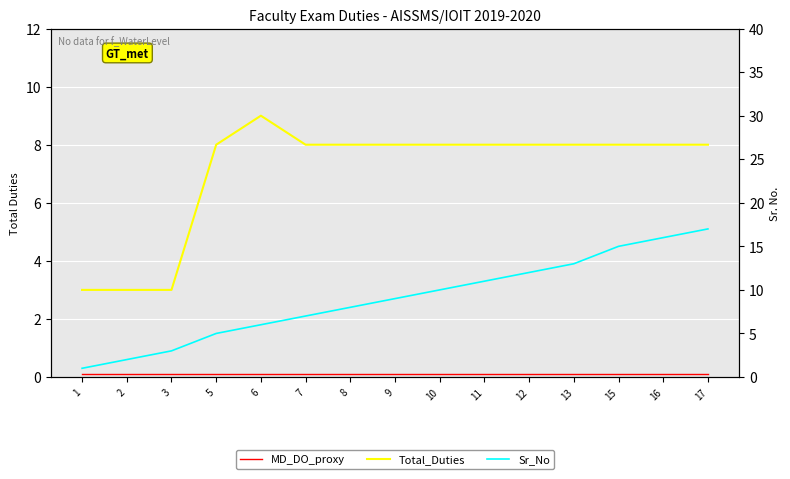

Which category has the lowest value across all series?

1